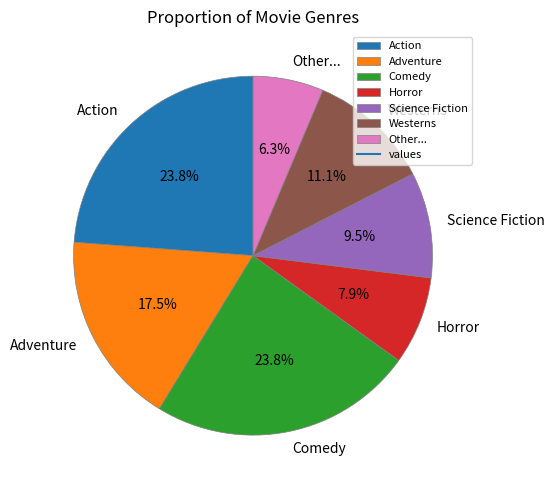

Does any single category account for the majority?

No